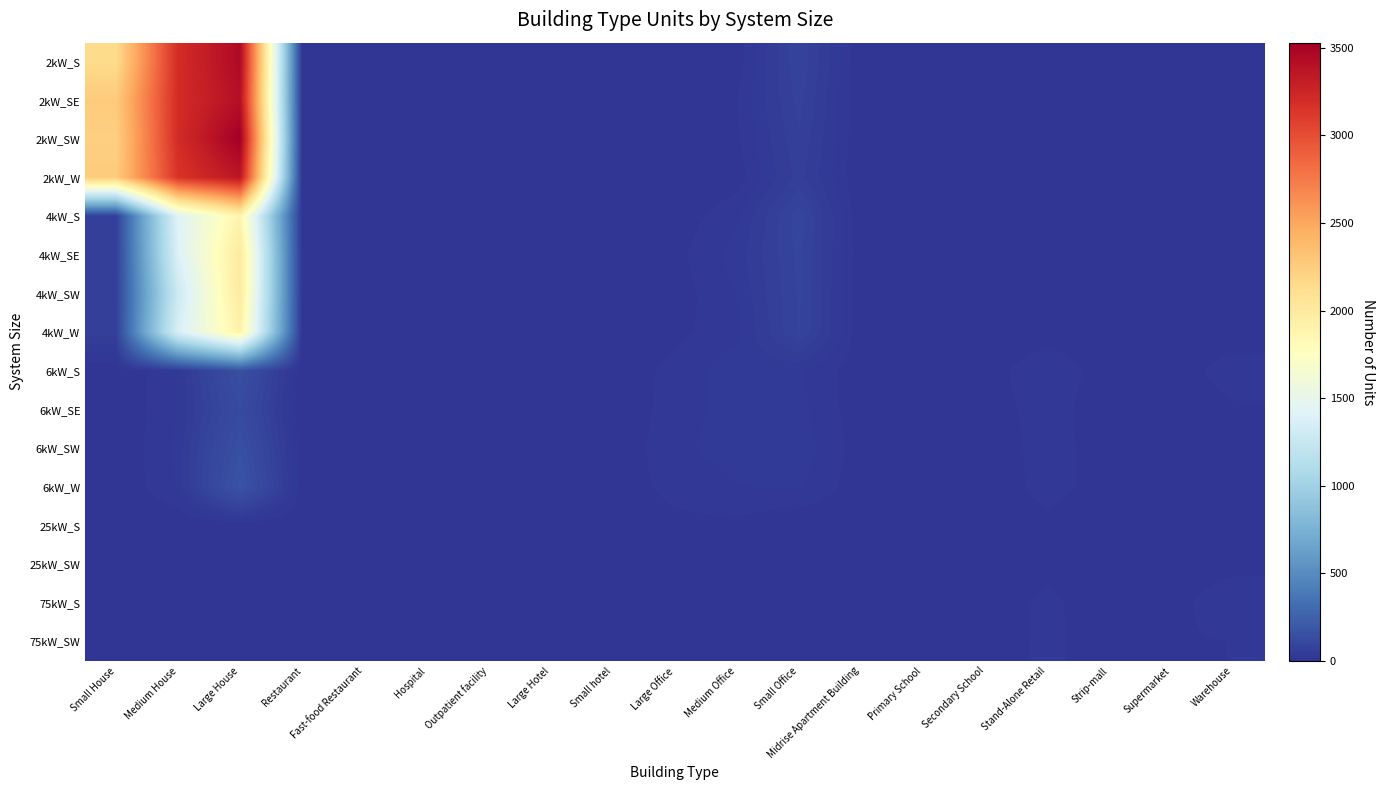

Which has a higher value, Warehouse or Hospital?

Warehouse